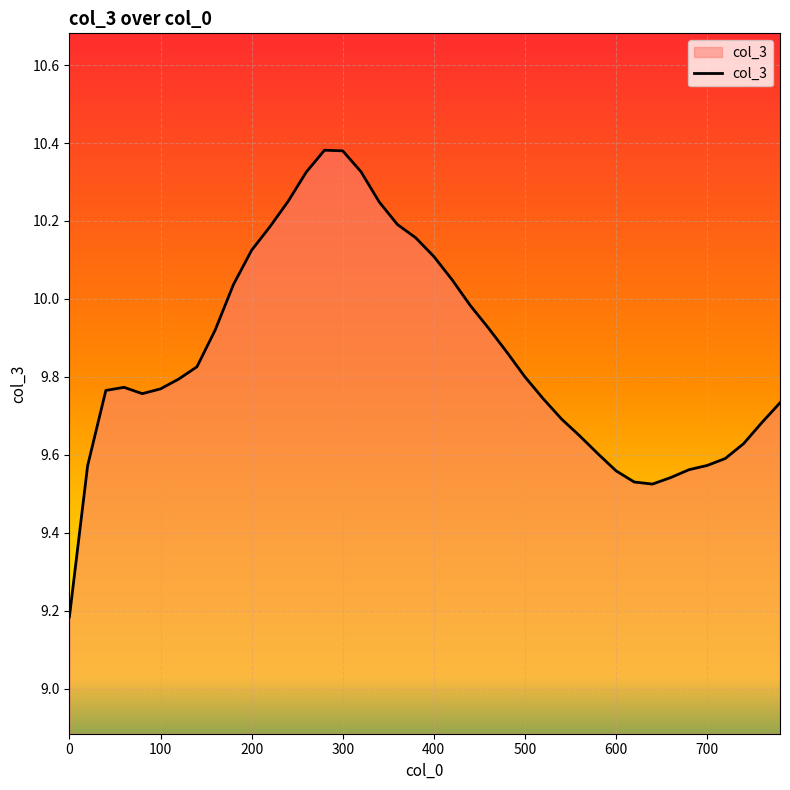

What is the smallest value displayed?

9.2